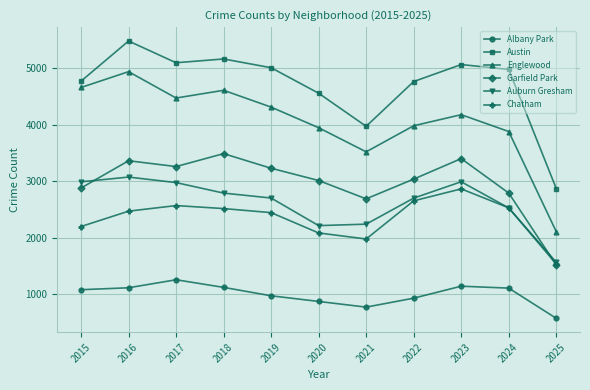

Does the chart display data point markers on the line(s)?

Yes